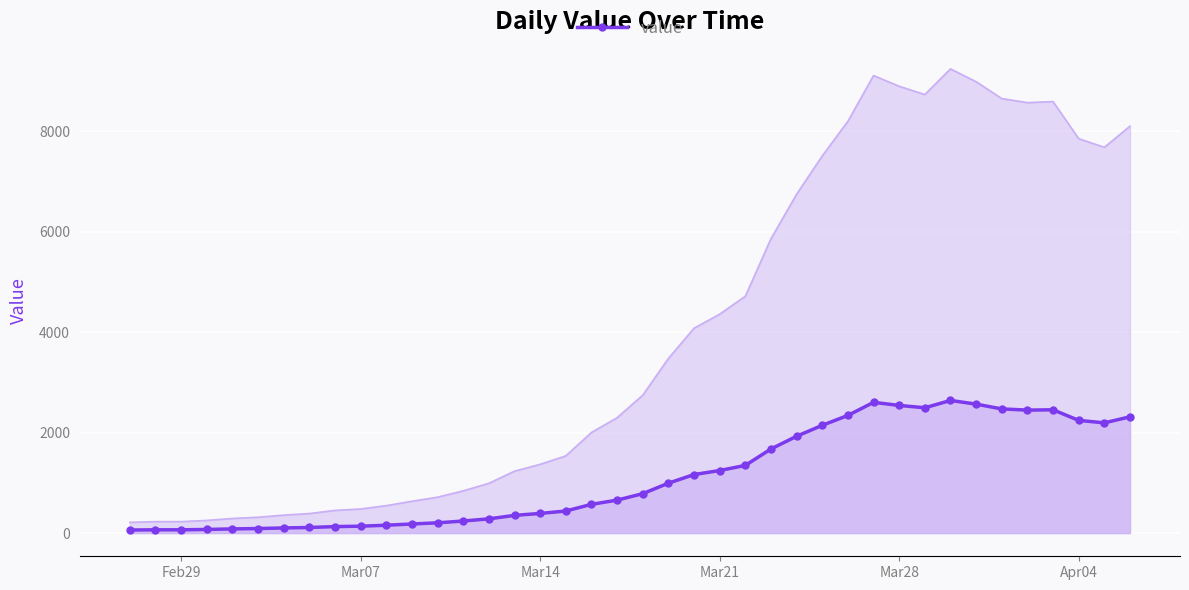

How many points are higher than both their immediate neighbors (excluding endpoints)?

3